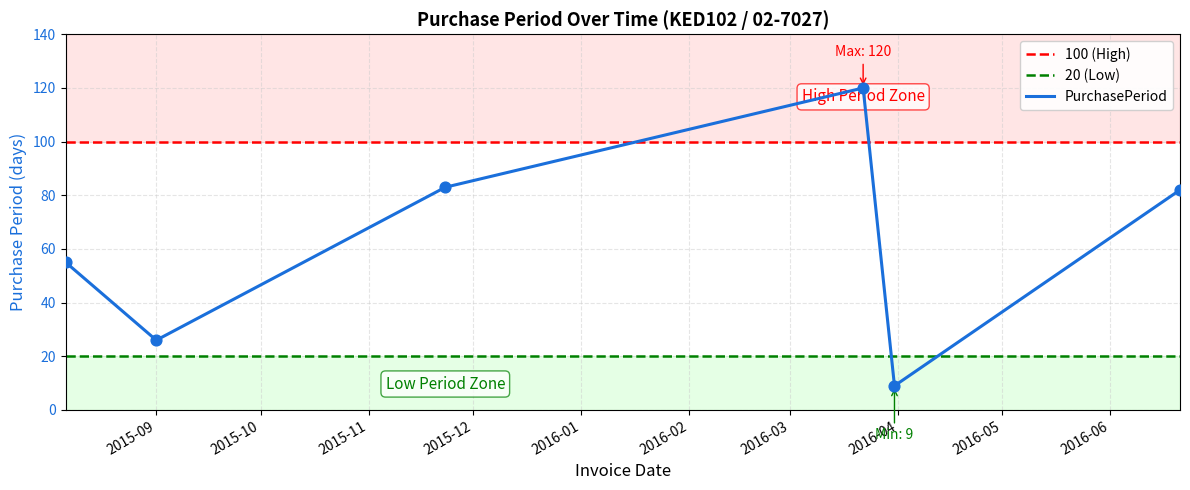

What is the maximum value for PurchasePeriod?

120